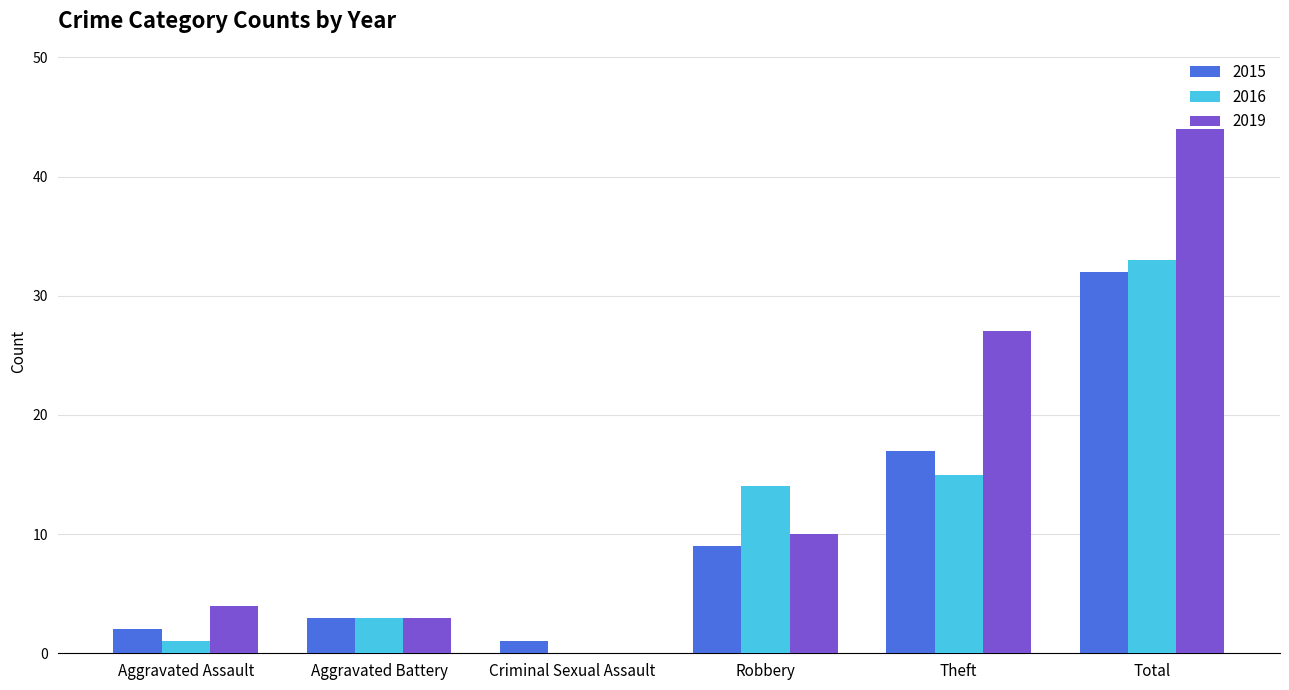

Where is 2015 nearest to the value 16?

Theft